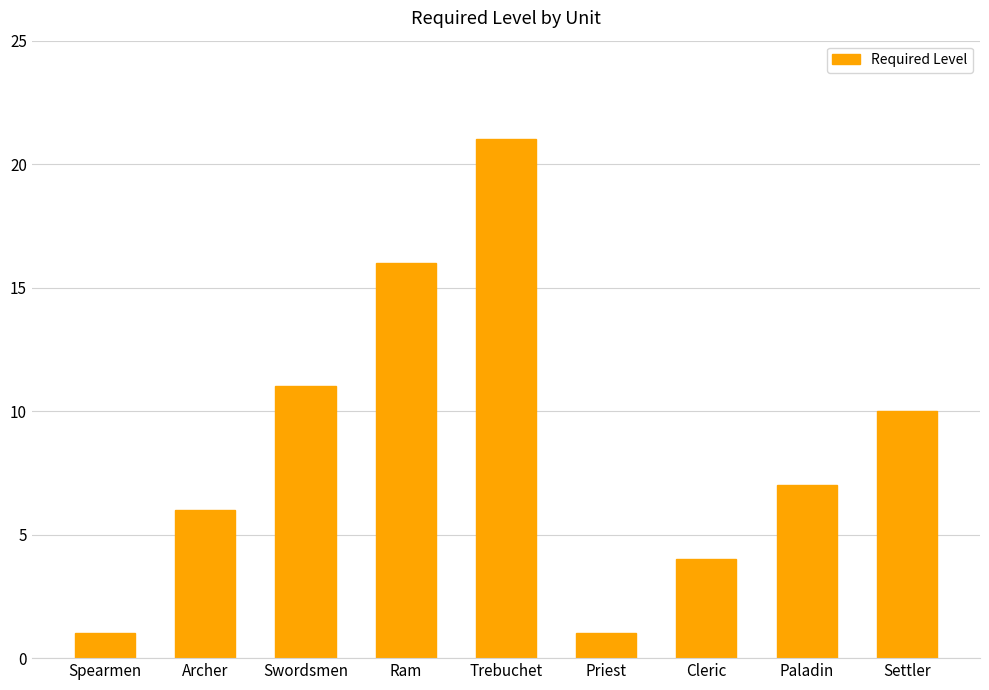

Reading left to right, what are all the values shown in this chart?

Spearmen=1	Archer=6	Swordsmen=11	Ram=16	Trebuchet=21	Priest=1	Cleric=4	Paladin=7	Settler=10